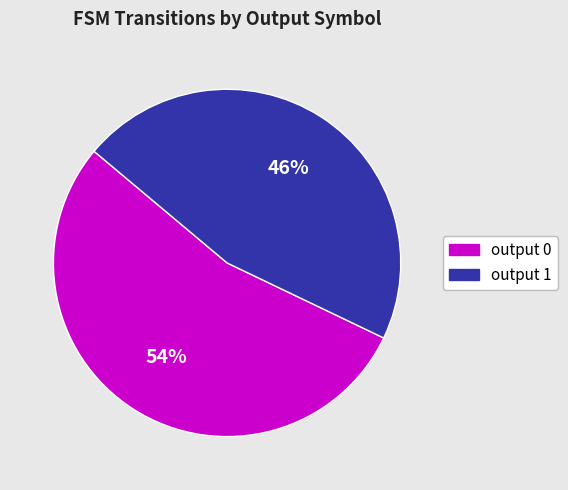

To the nearest percent, what portion does output 0 represent?

54%